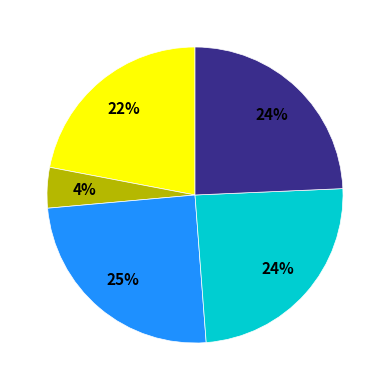

Is there any slice that represents more than half of the pie?

No